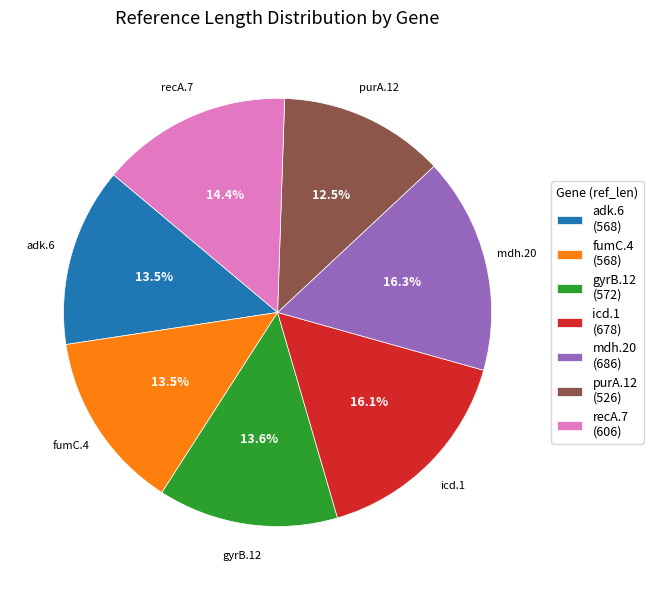

How many segments does this pie chart have?

7